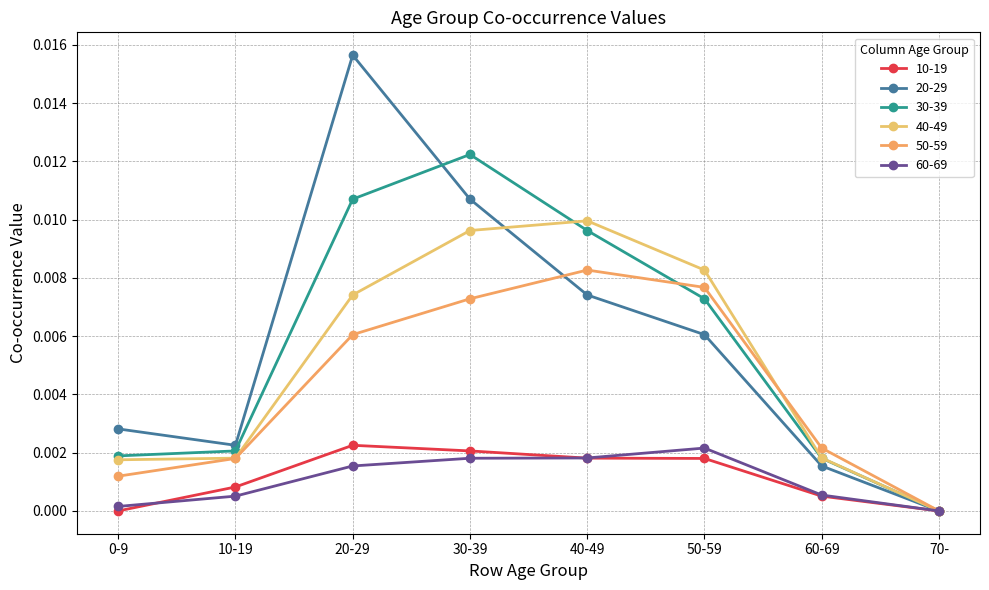

Which series has the largest total across all categories?

20-29